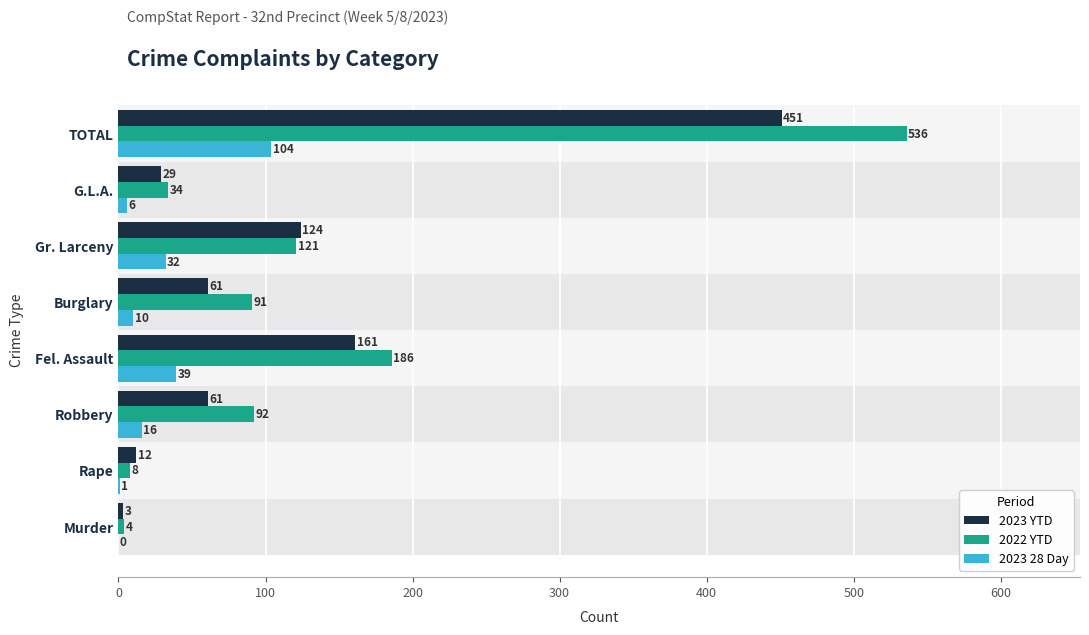

What is the minimum value for 2022 YTD?

4